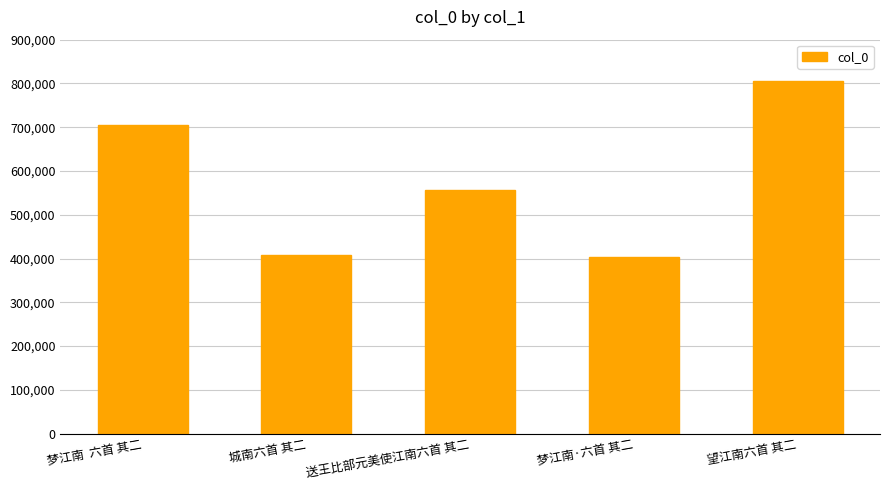

What is the greatest value displayed?

806172